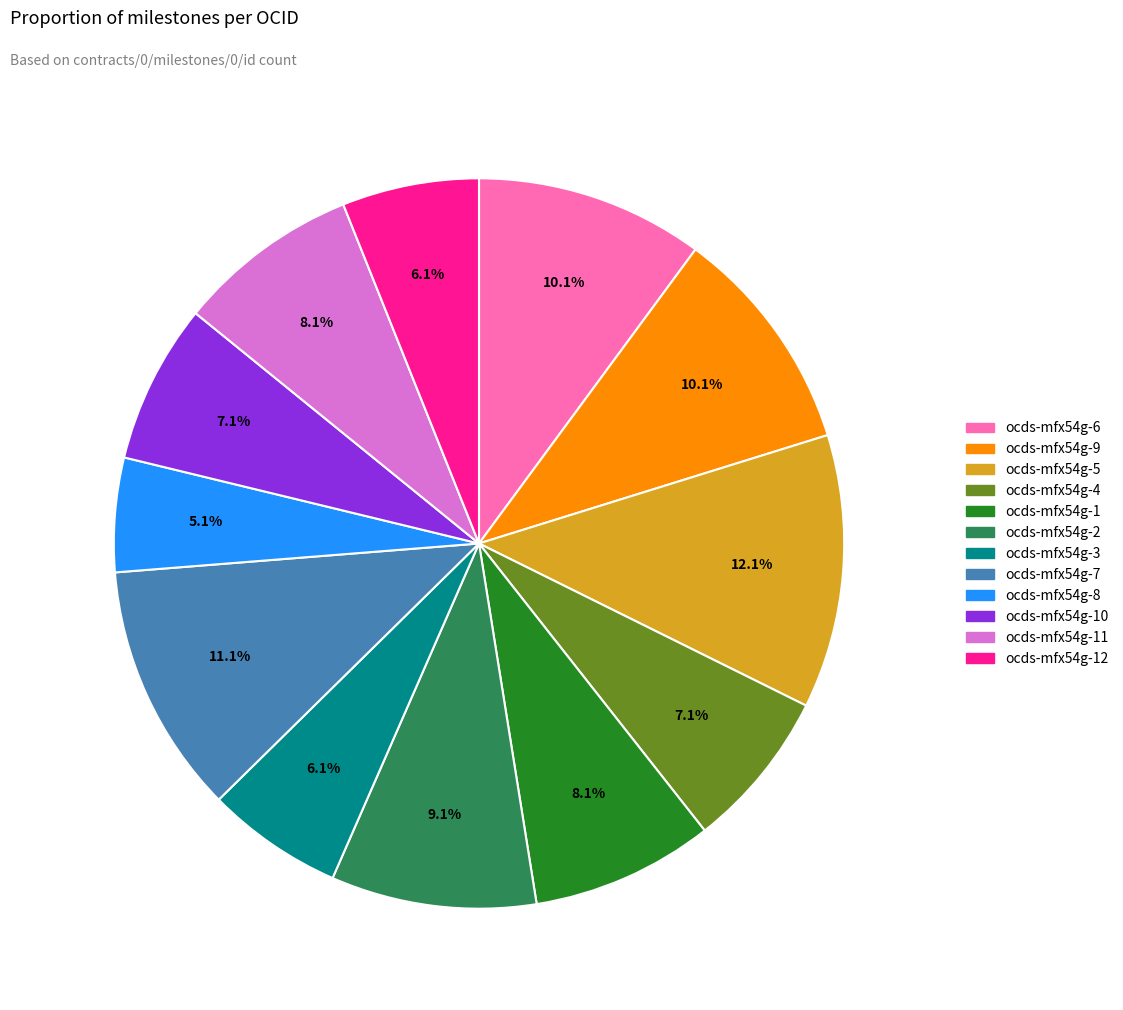

Does any single category account for the majority?

No